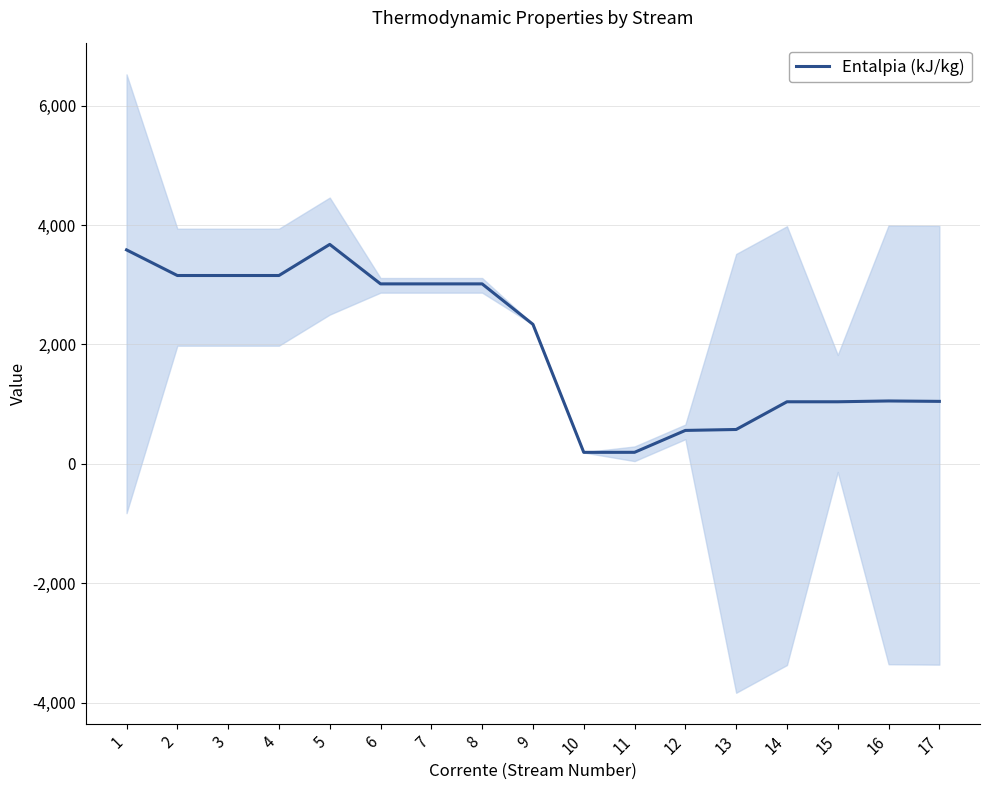

Where is the data nearest to the value 1933?

9